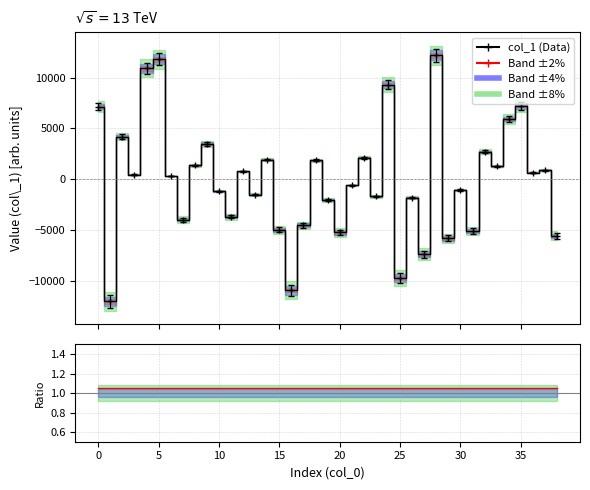

In col_1, how many points are lower than both neighbors (excluding endpoints)?

14